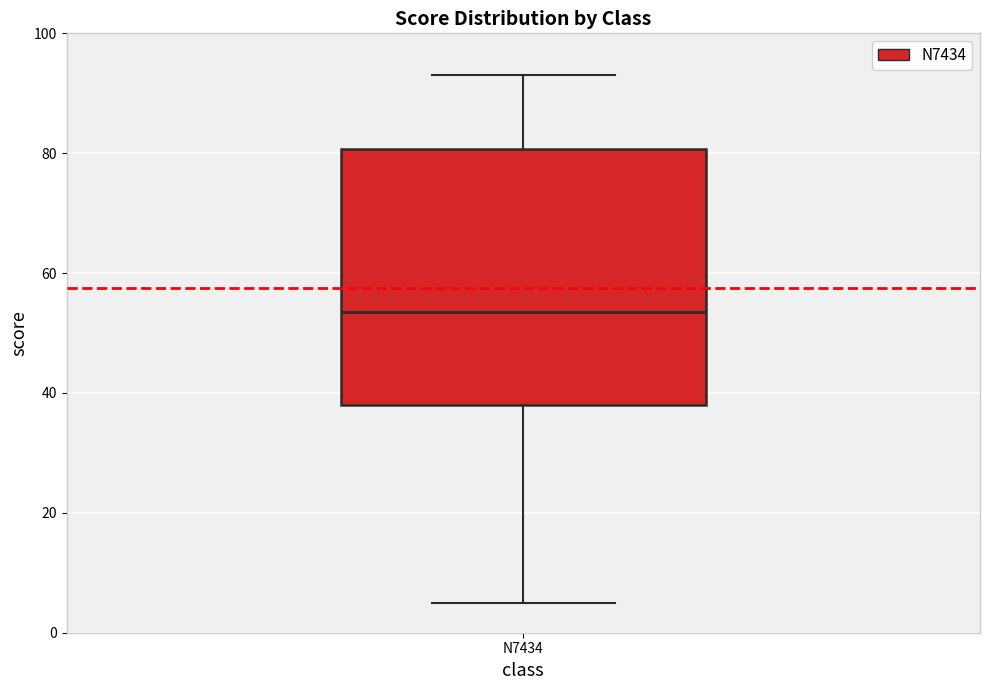

Read this box plot against the y-axis: the position of the median line, the range covered by the box, and the ends of both whiskers. The values are not printed on the chart, so give them approximately, as read against the axis.

median 54, box 38 to 80, whiskers 6 to 94